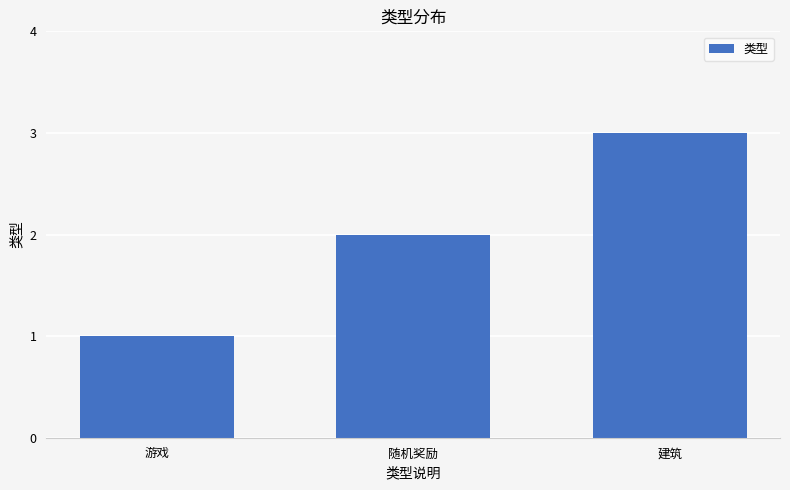

Count the values in the range 1 to 3.

3